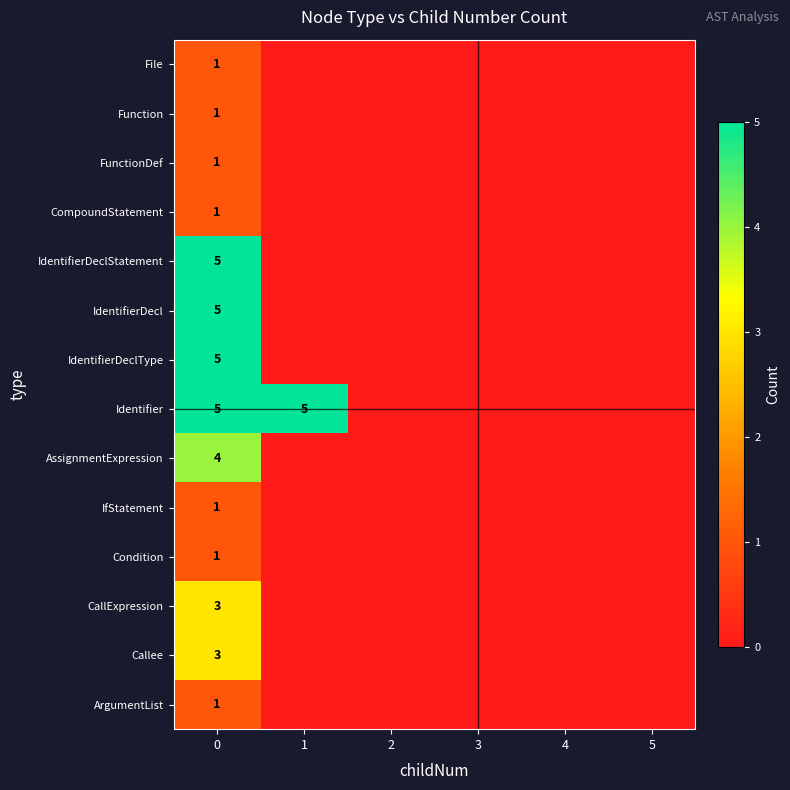

Which series changed the most between 0 and 2?

row_4